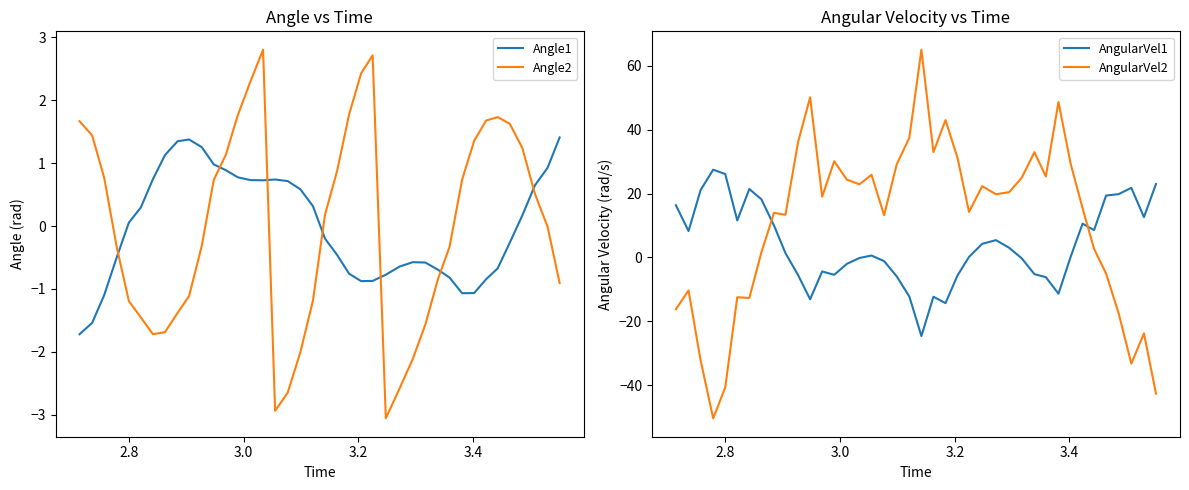

In AngularVel1, how many points are higher than both neighbors (excluding endpoints)?

8